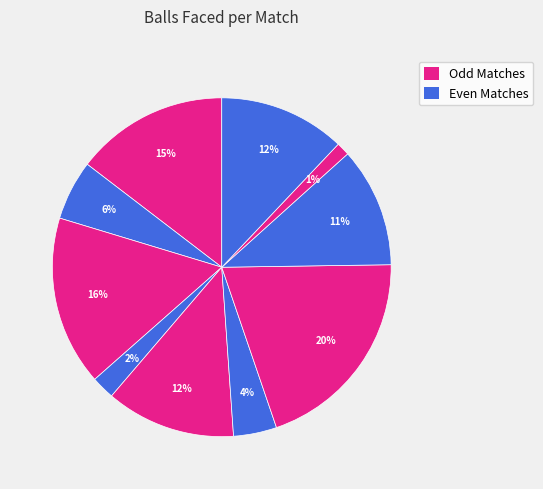

Count the number of slices in the pie.

10